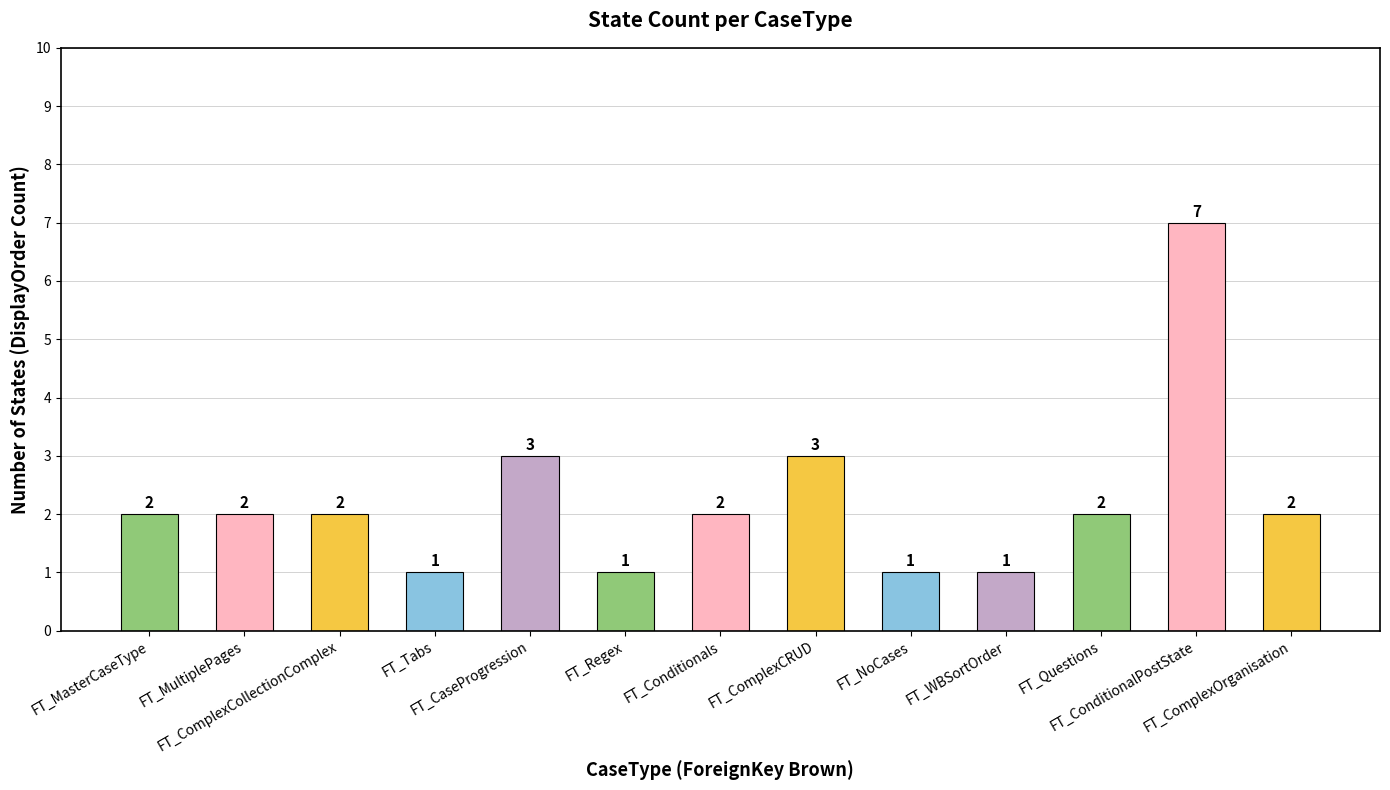

Which has a higher value, FT_ComplexCollectionComplex or FT_Tabs?

FT_ComplexCollectionComplex